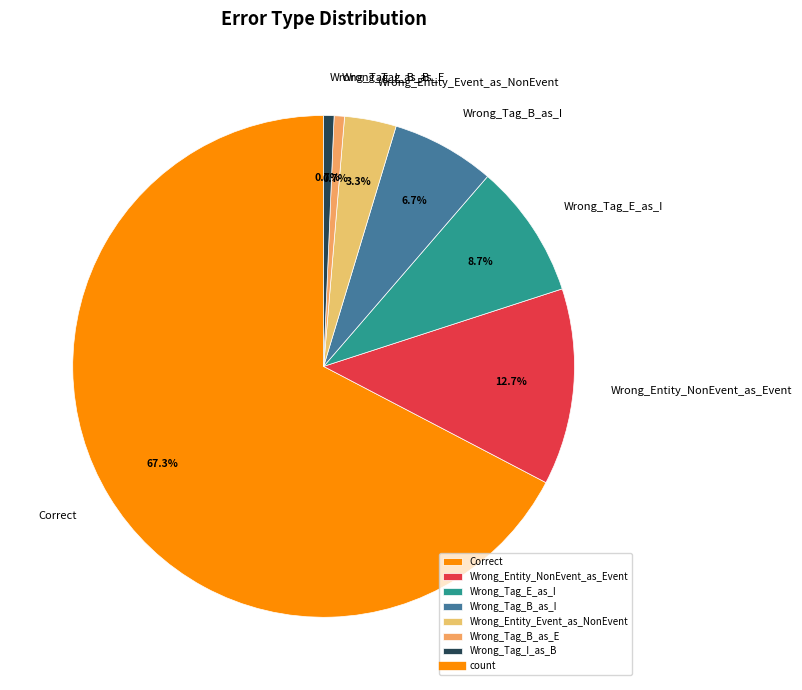

To the nearest percent, what percentage of the pie is Wrong_Entity_Event_as_NonEvent?

3%